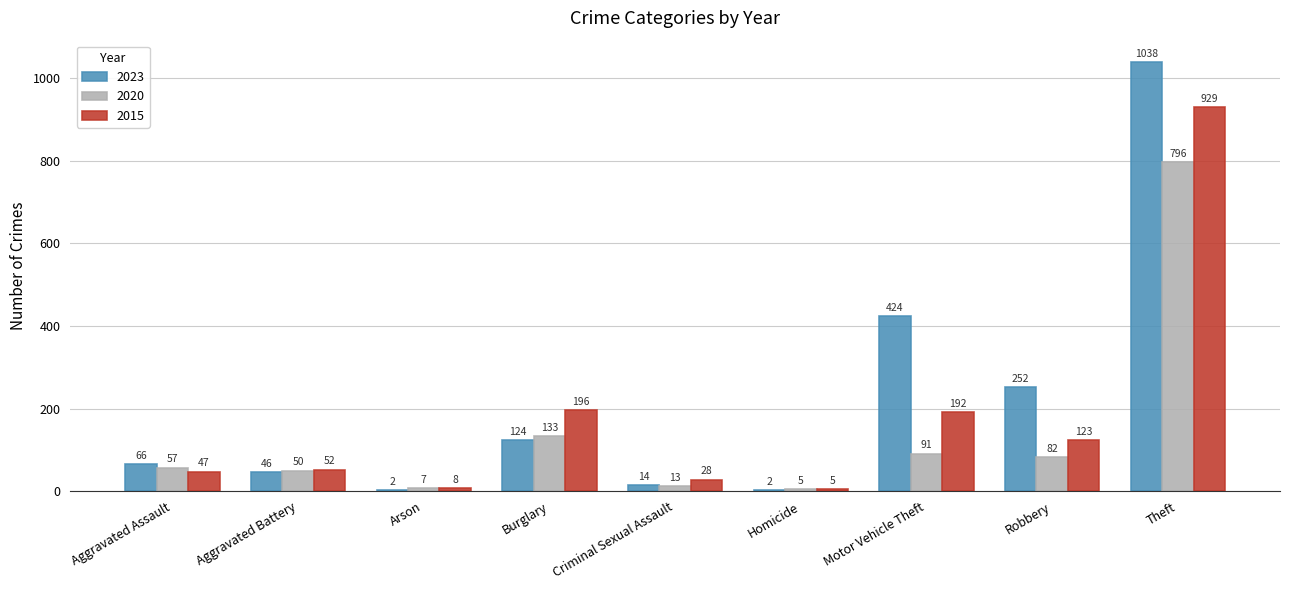

Count the number of data series in this chart.

3